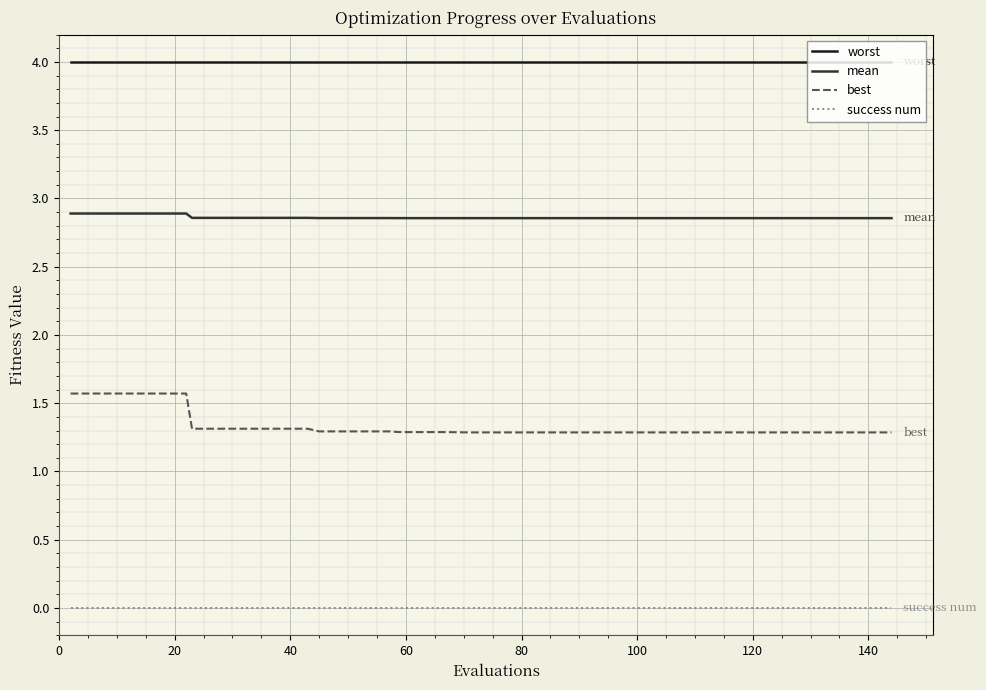

True or false: worst and best cross at least once.

False